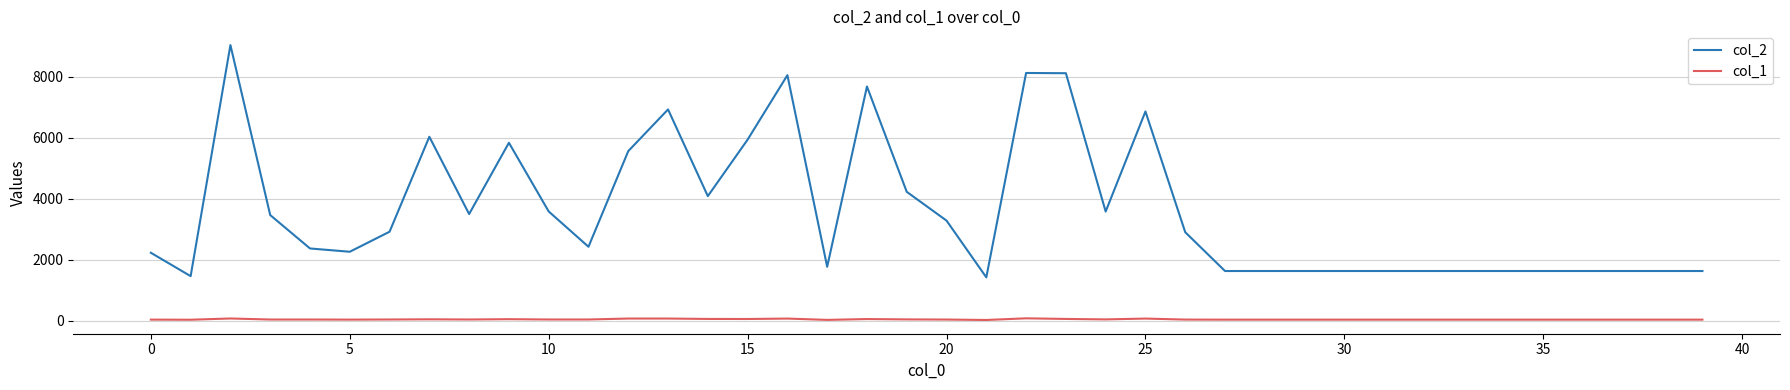

In col_2, how many points are higher than both neighbors (excluding endpoints)?

8